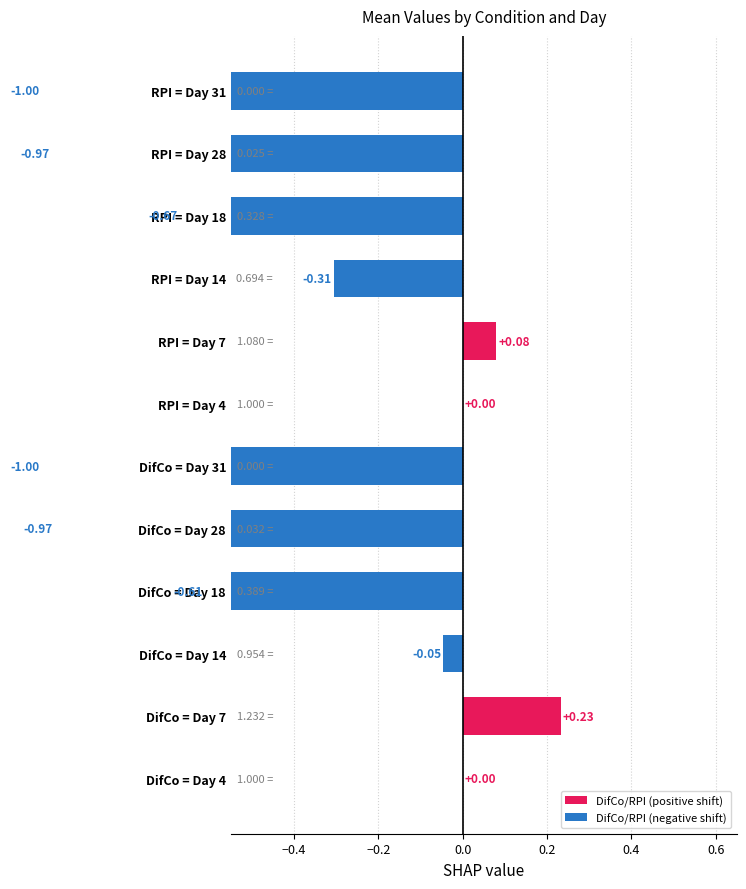

Reading right to left, transcribe all the data shown in this chart.

DifCo_mean: 0.0	0.0	0.4	1.0	1.2	1.0
RPI_mean: 0.0	0.0	0.3	0.7	1.1	1.0